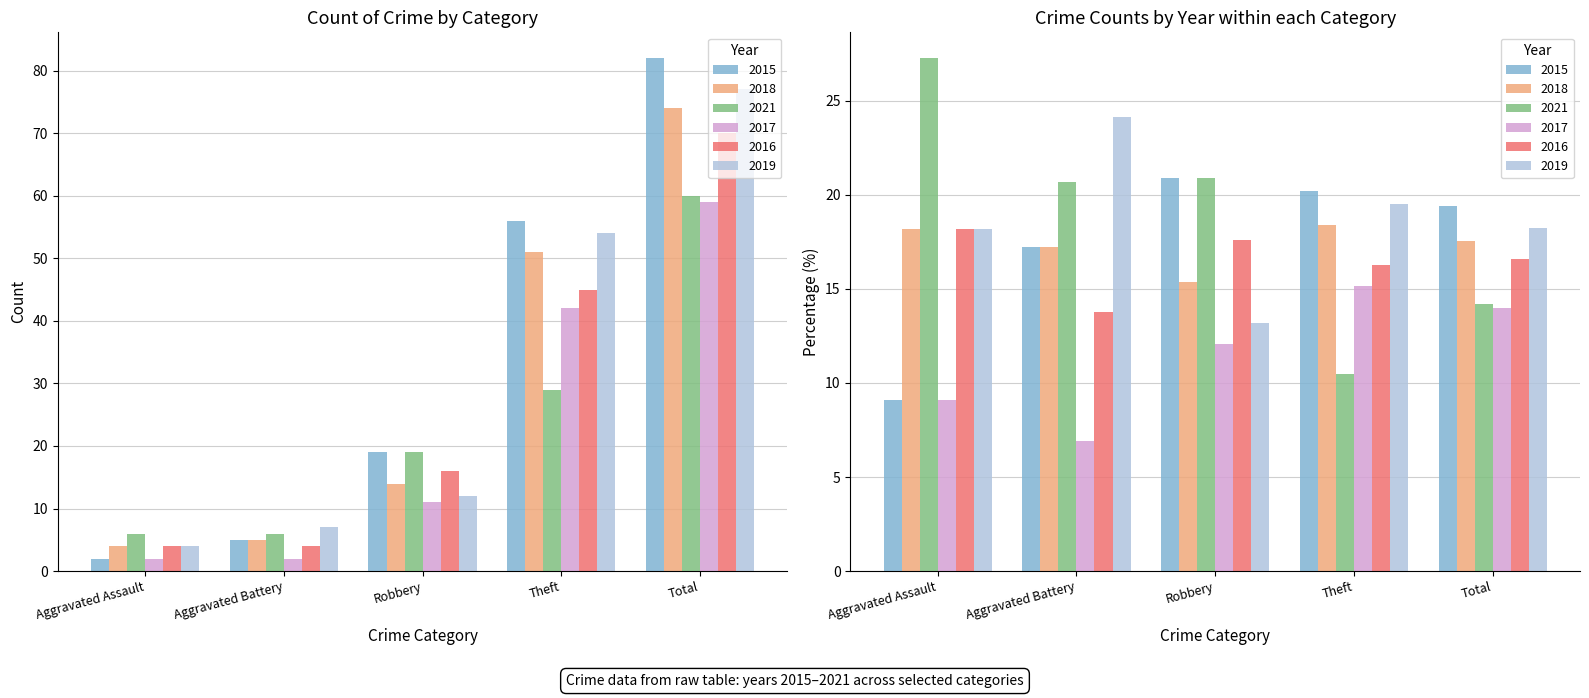

Which series has the widest spread of values?

2015